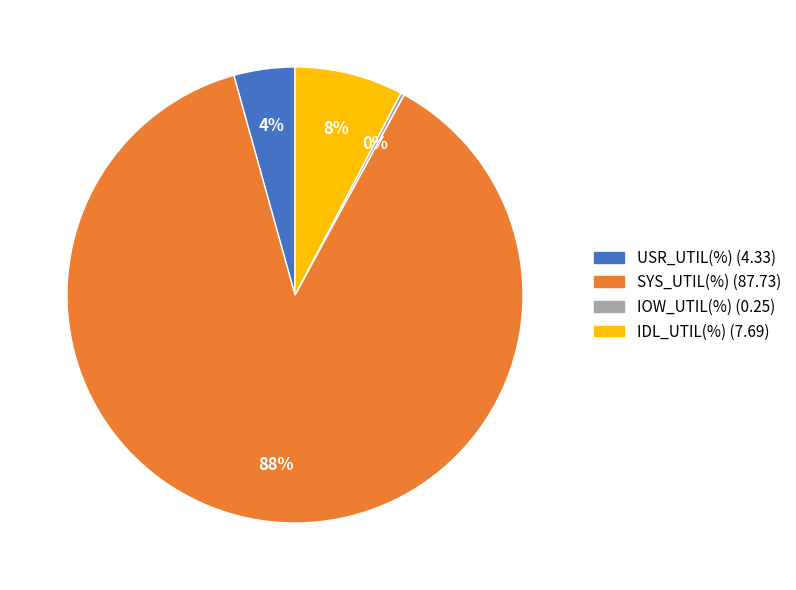

To the nearest percent, what is the average slice percentage?

25%